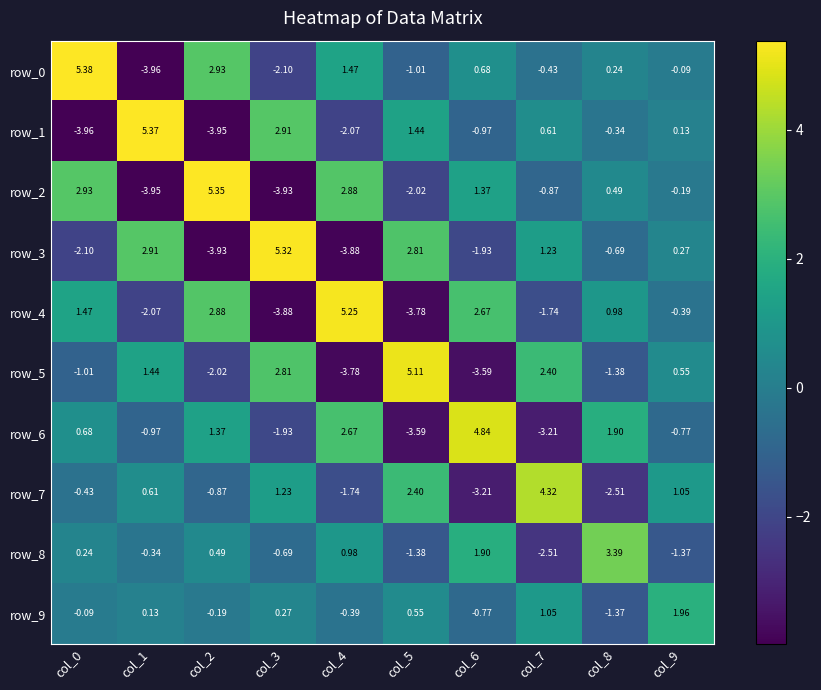

How many data points in row_6 are above 0?

5